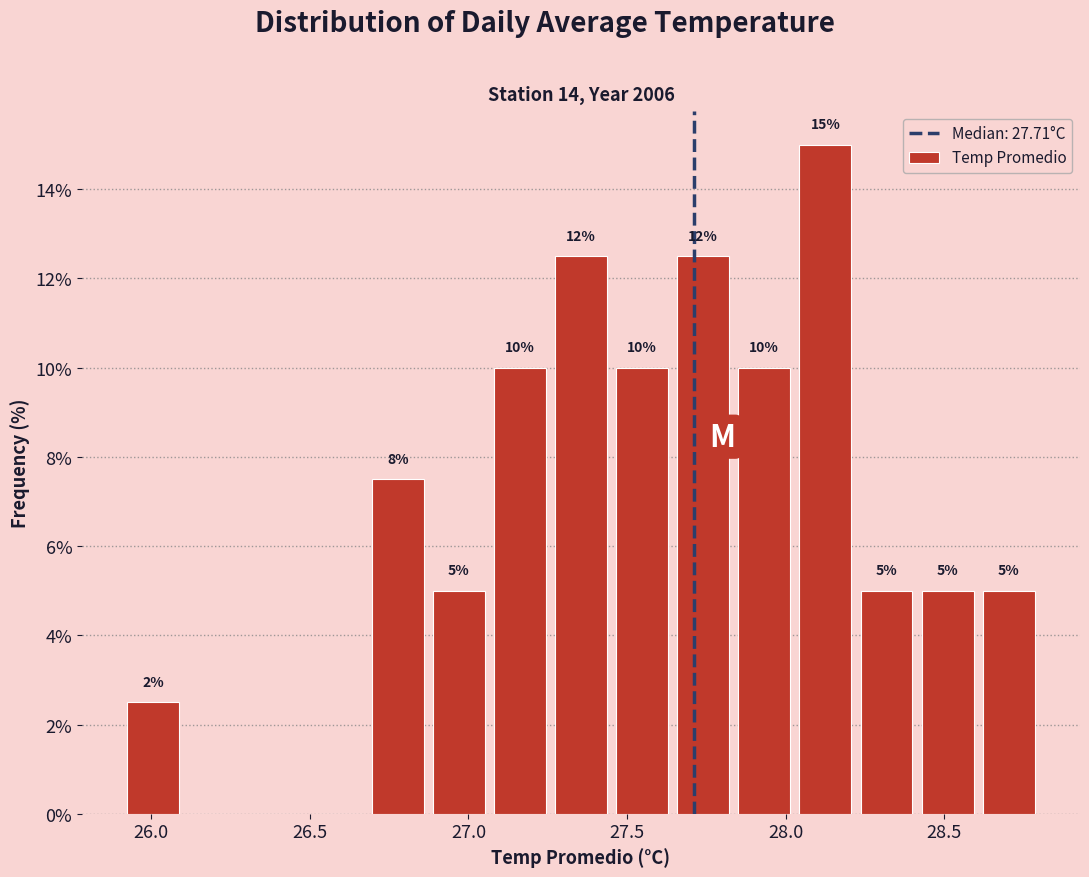

Around what value on the x-axis is the tallest bar? Give the approximate position of its centre, as read against the axis.

28.15